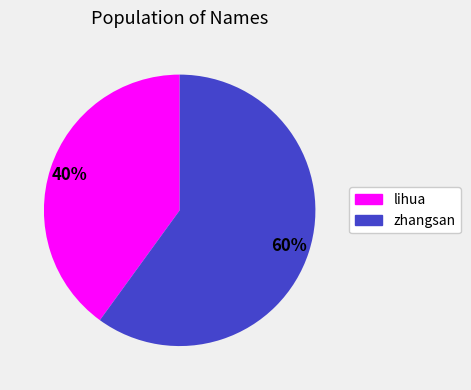

Which category has the biggest portion of the pie?

zhangsan